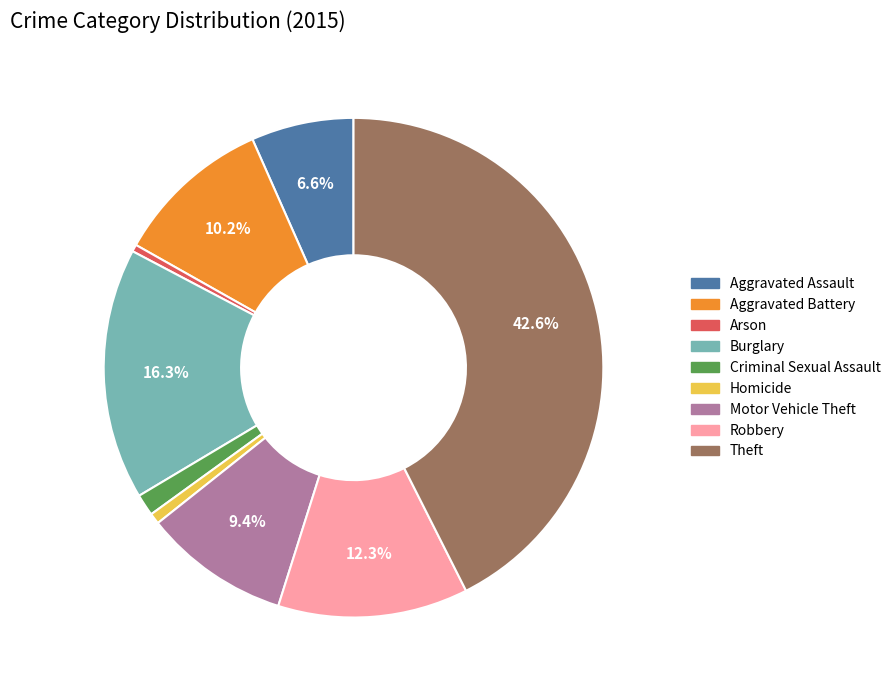

True or false: Aggravated Assault accounts for 21% of the total.

False